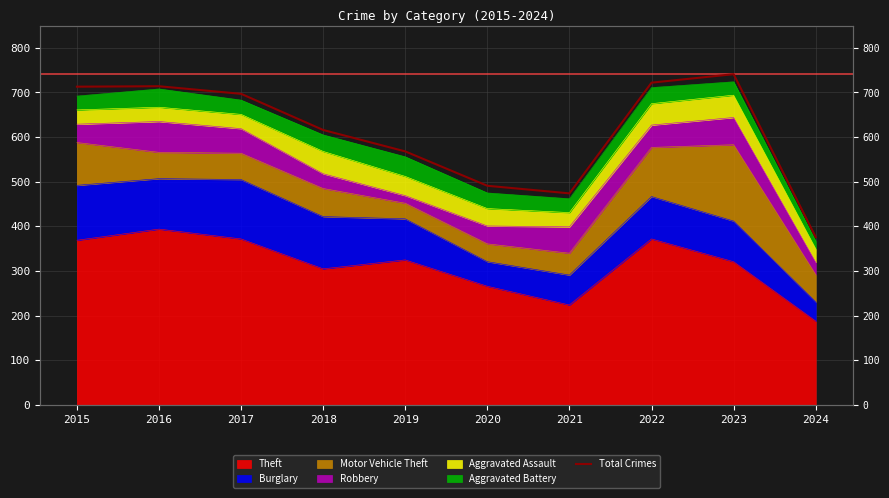

Reading right to left, extract all data points from this chart.

2024=376	2023=741	2022=722	2021=474	2020=491	2019=568	2018=616	2017=697	2016=714	2015=713